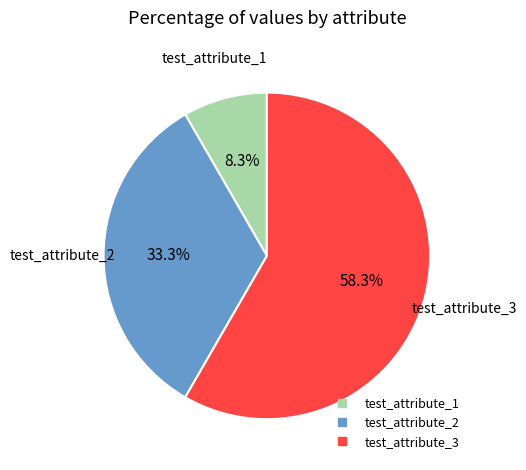

Do test_attribute_1 and test_attribute_2 together represent more than half of the pie?

No